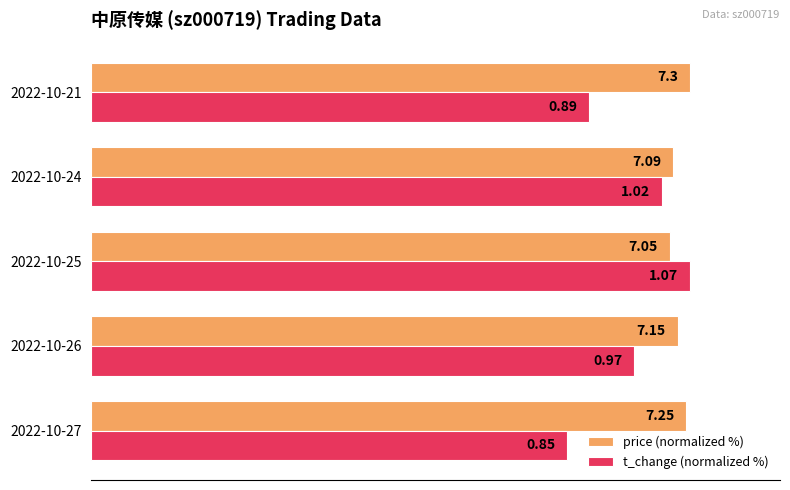

What are all the series names shown in the legend?

price (normalized %), t_change (normalized %)